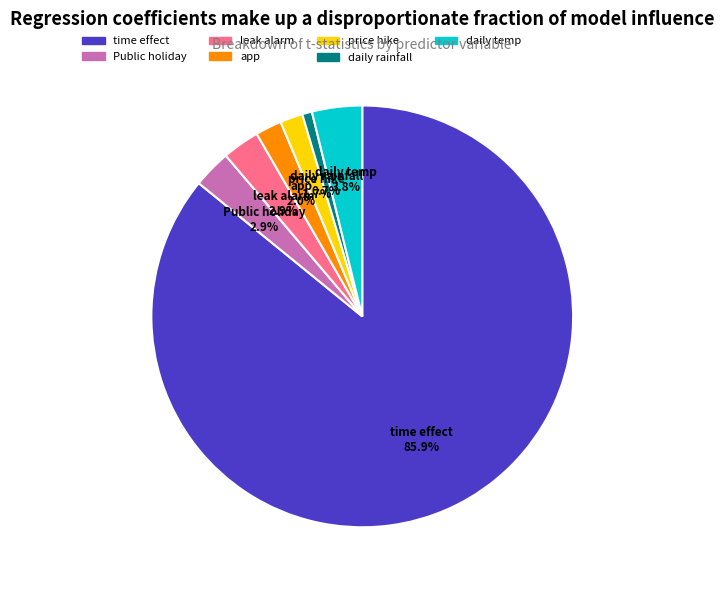

To the nearest percent, what portion does time effect represent?

86%